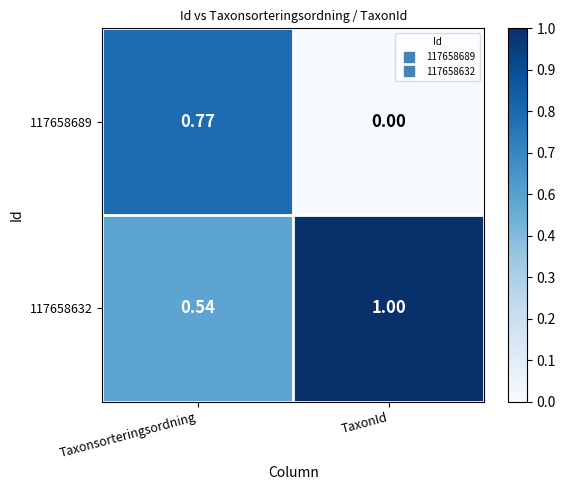

Rank the categories by 117658632 value from highest to lowest.

TaxonId, Taxonsorteringsordning